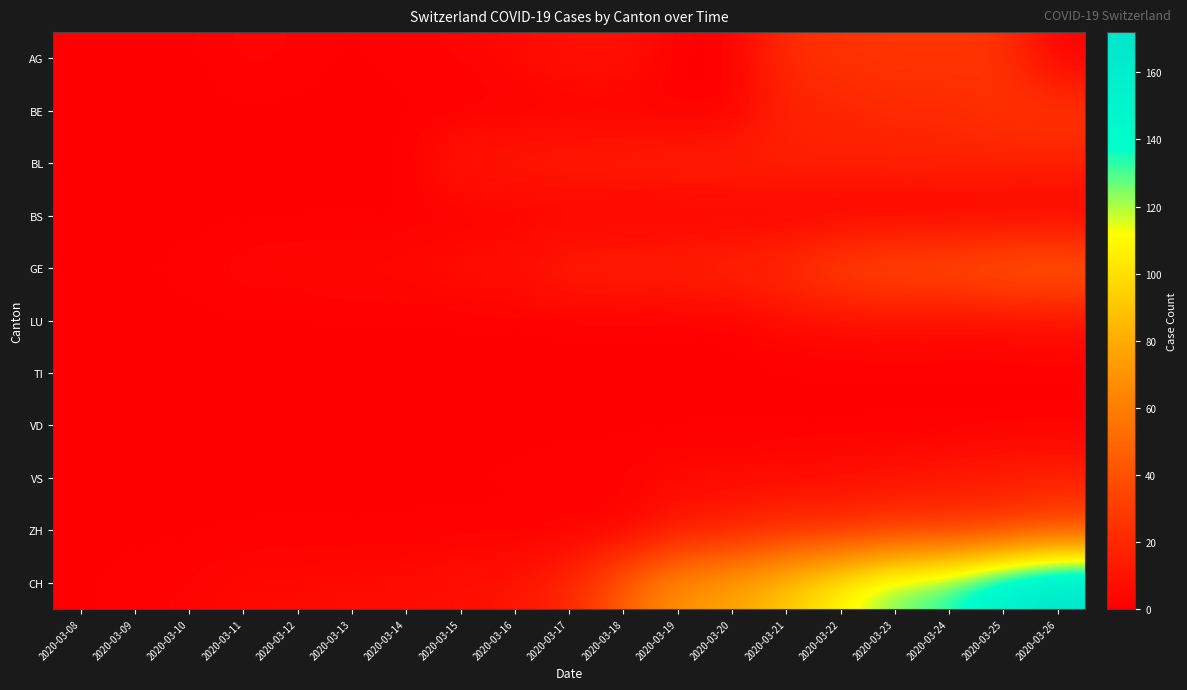

Rank the series at 2020-03-17 from highest to lowest value.

CH, GE, BL, AG, VS, BE, BS, LU, TI, VD, ZH